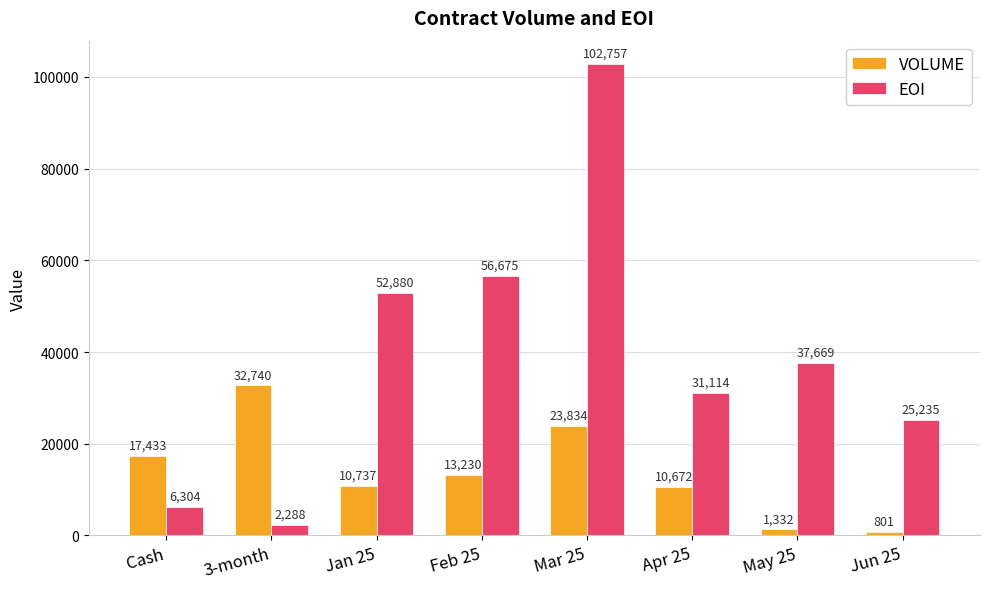

What is the label of the 1st bar from the right?

Jun 25